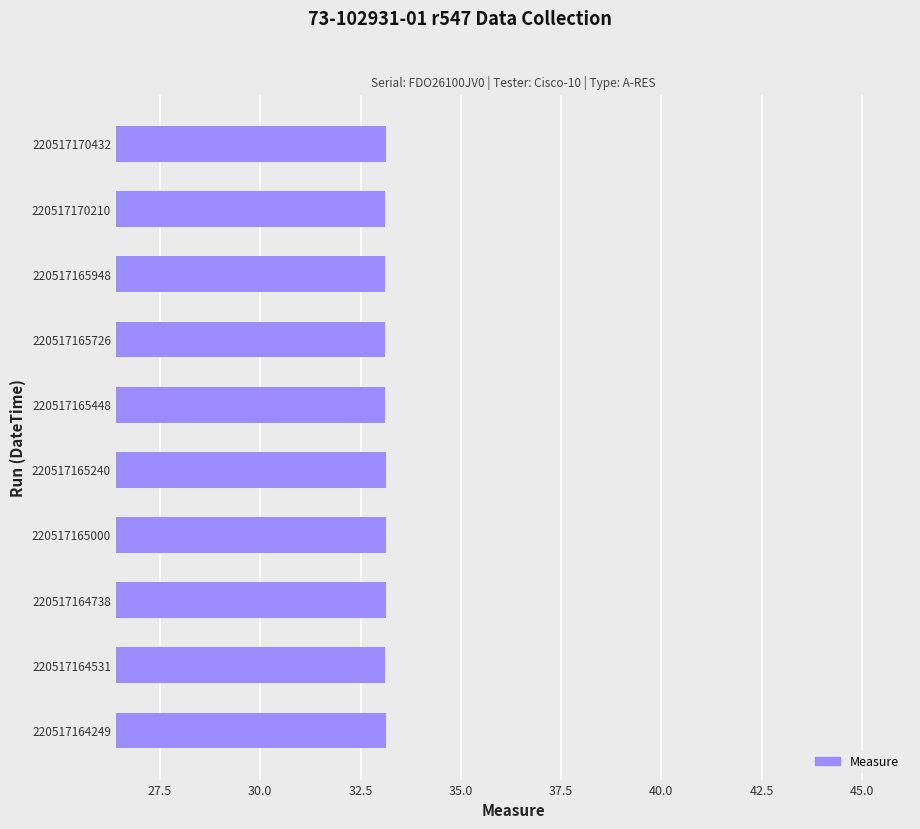

What is the greatest value displayed?

33.1